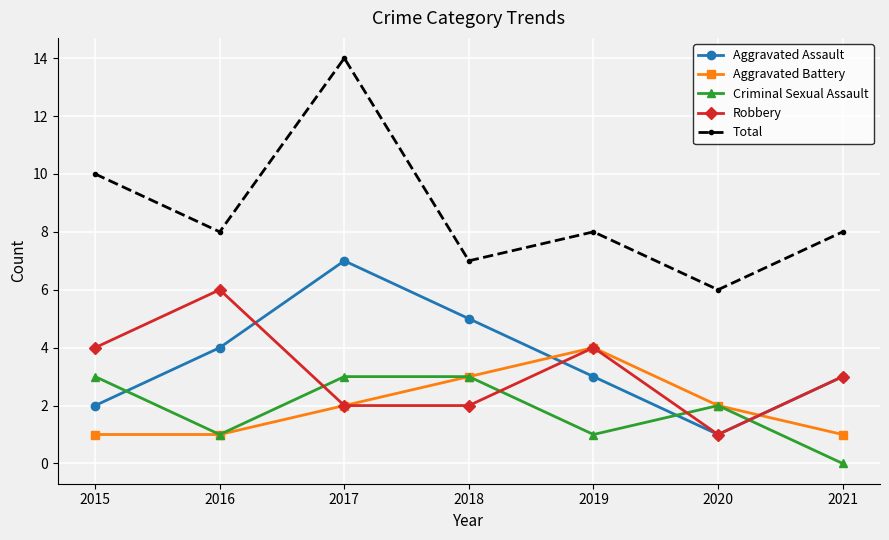

True or false: Total has more than 1 interior local peaks.

True